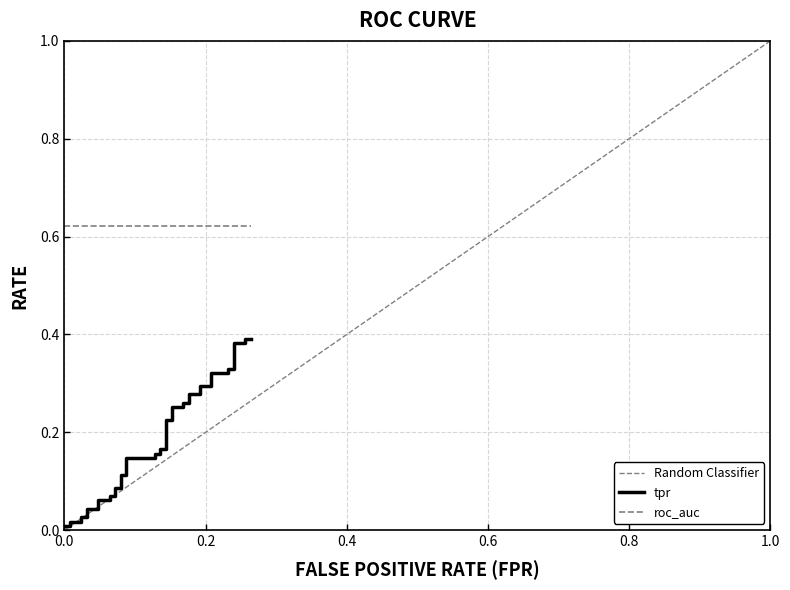

What is the average value?

0.2